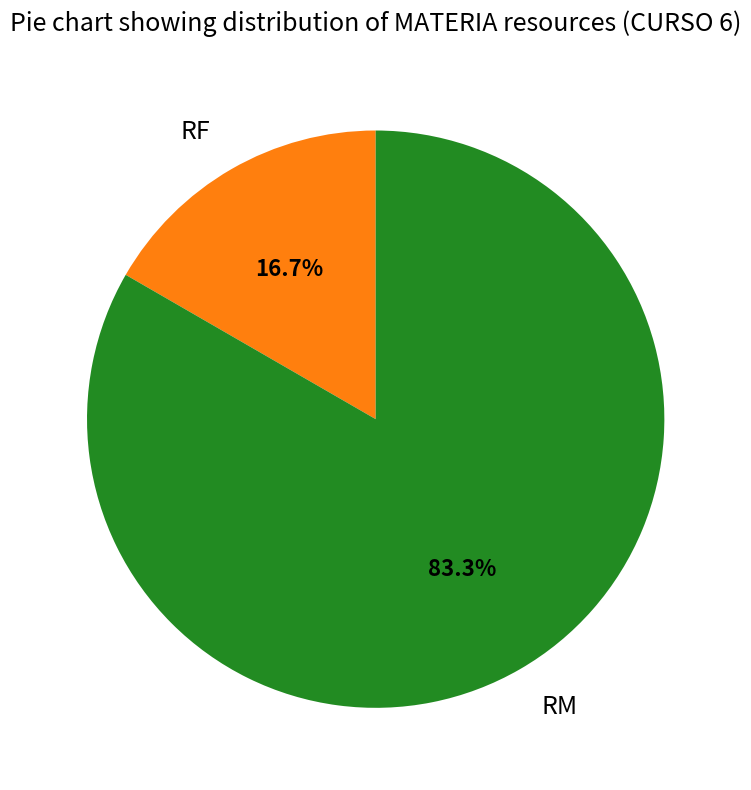

Combined, do RF and RM account for over 50%?

Yes